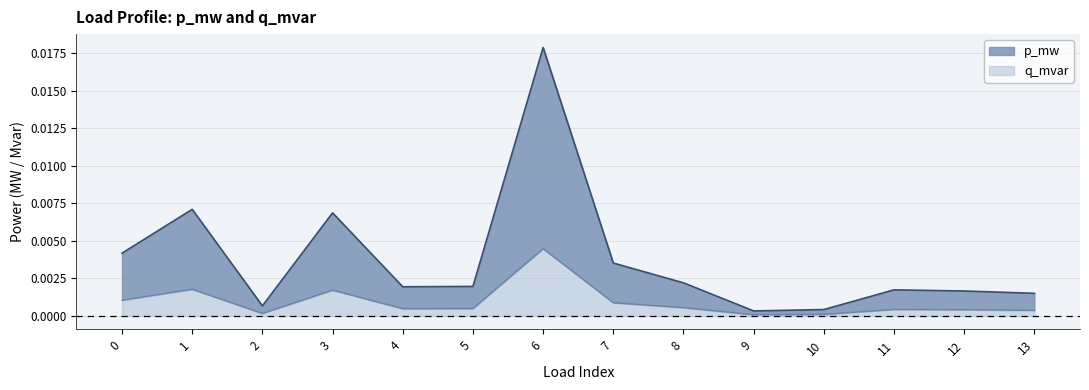

Rank the categories by p_mw value from lowest to highest.

9, 10, 2, 13, 12, 11, 4, 5, 8, 7, 0, 3, 1, 6